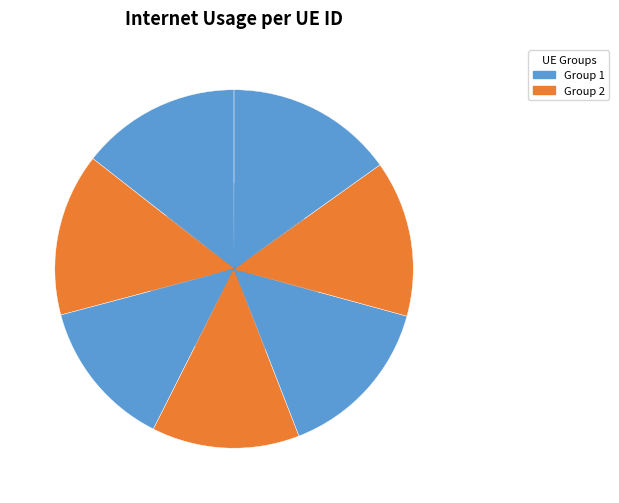

To the nearest percent, what is the difference between the largest and smallest slice percentages?

2%